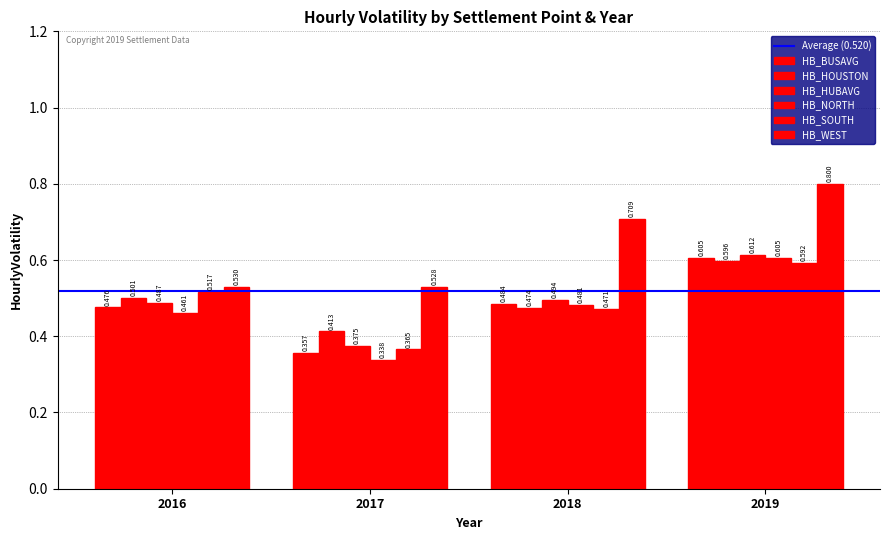

How many distinct data groups are displayed?

6